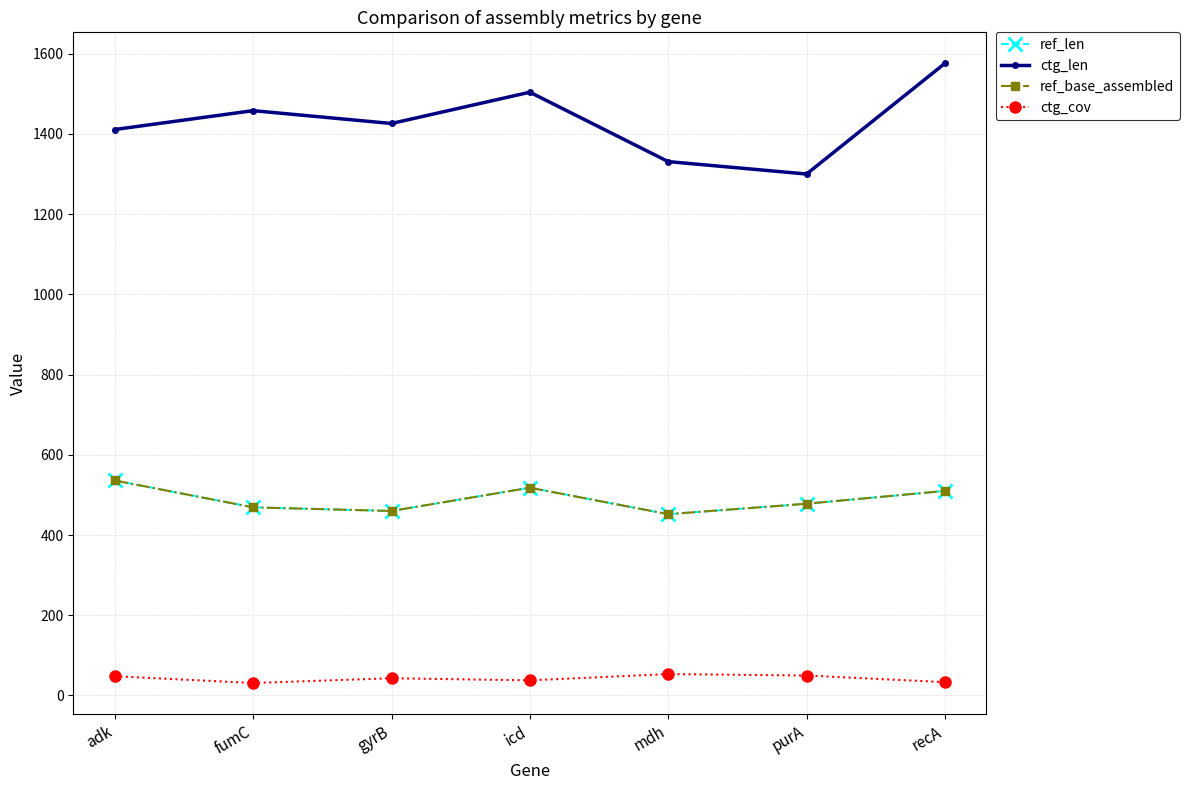

At how many categories does at least one series exceed 1320?

6